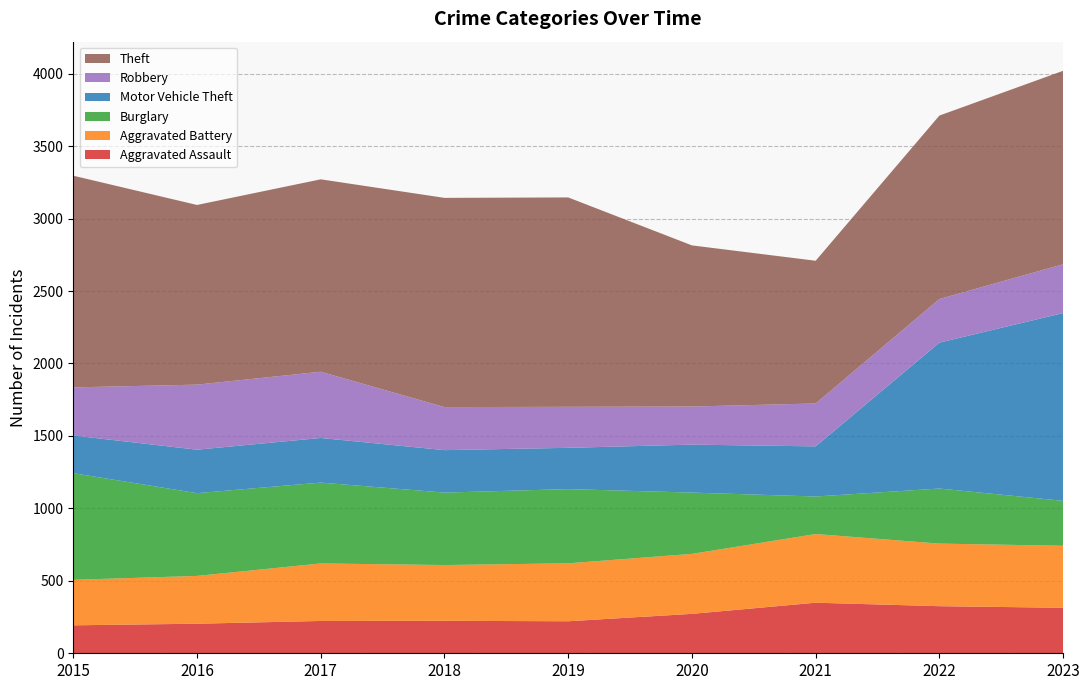

Reading right to left, list all the values displayed in this chart.

Aggravated Assault: 314	325	349	272	221	224	223	204	193
Aggravated Battery: 428	432	474	414	400	385	397	330	314
Burglary: 310	380	259	423	512	500	558	571	736
Motor Vehicle Theft: 1296	1007	346	331	285	293	308	300	260
Robbery: 337	301	296	263	283	297	457	449	332
Theft: 1335	1266	985	1112	1445	1444	1328	1240	1461